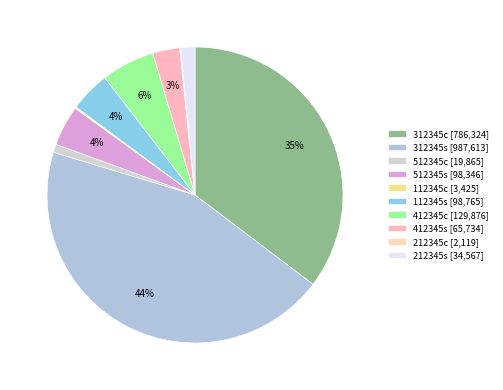

Which category has the smallest portion of the pie?

212345c